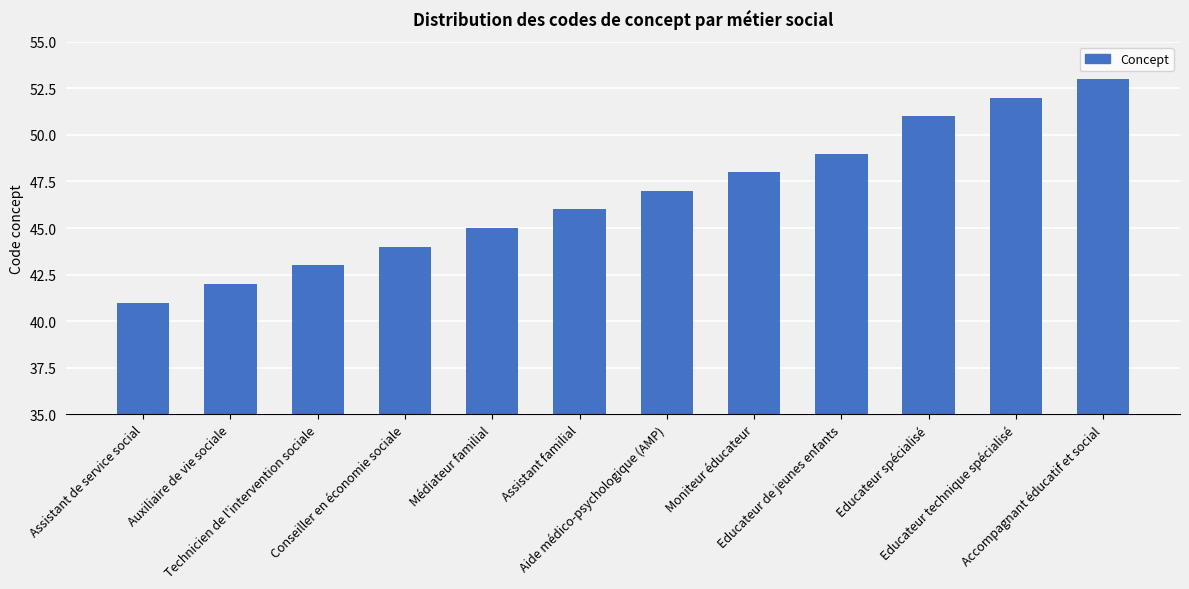

The value at Assistant de service social is 41. True or false?

True